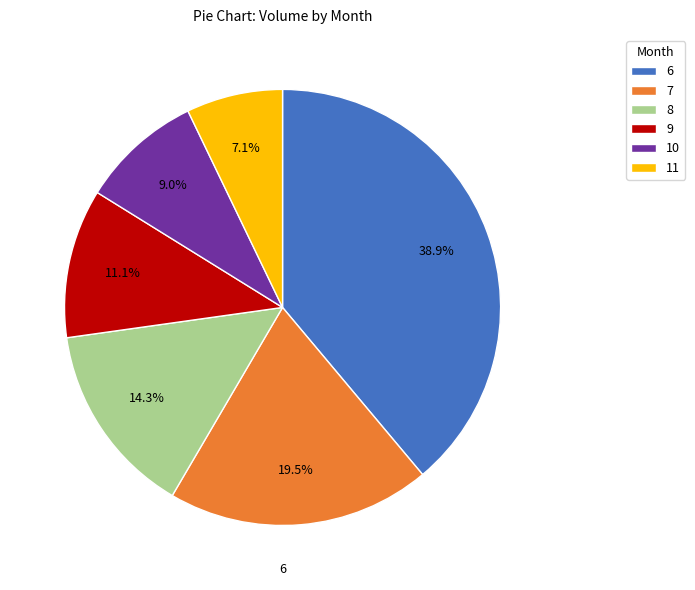

To the nearest percent, what is the combined percentage of 9 and 8?

25%